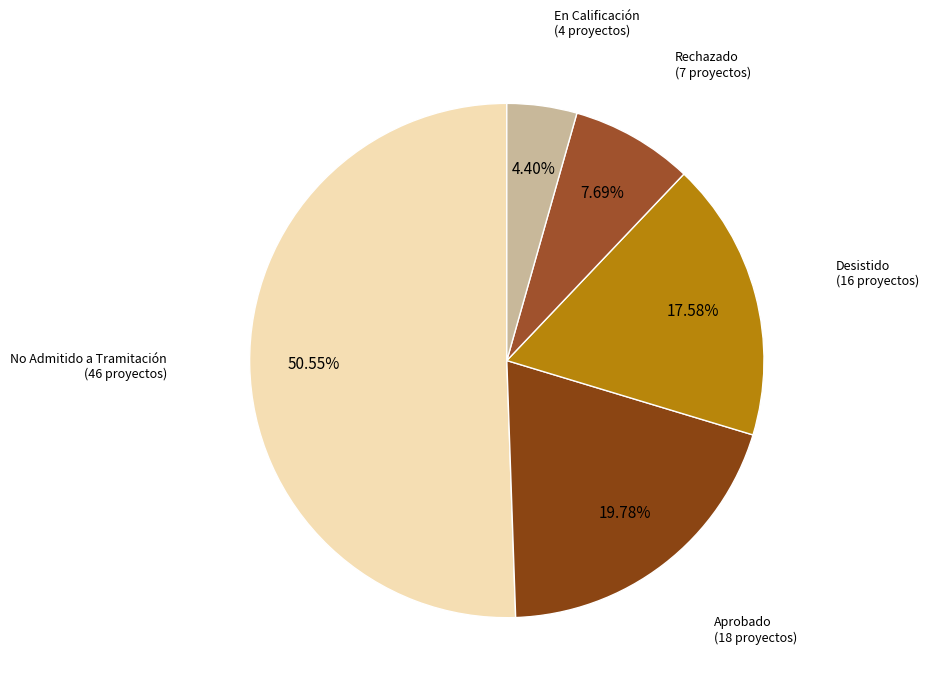

Which category has the biggest portion of the pie?

No Admitido a Tramitación